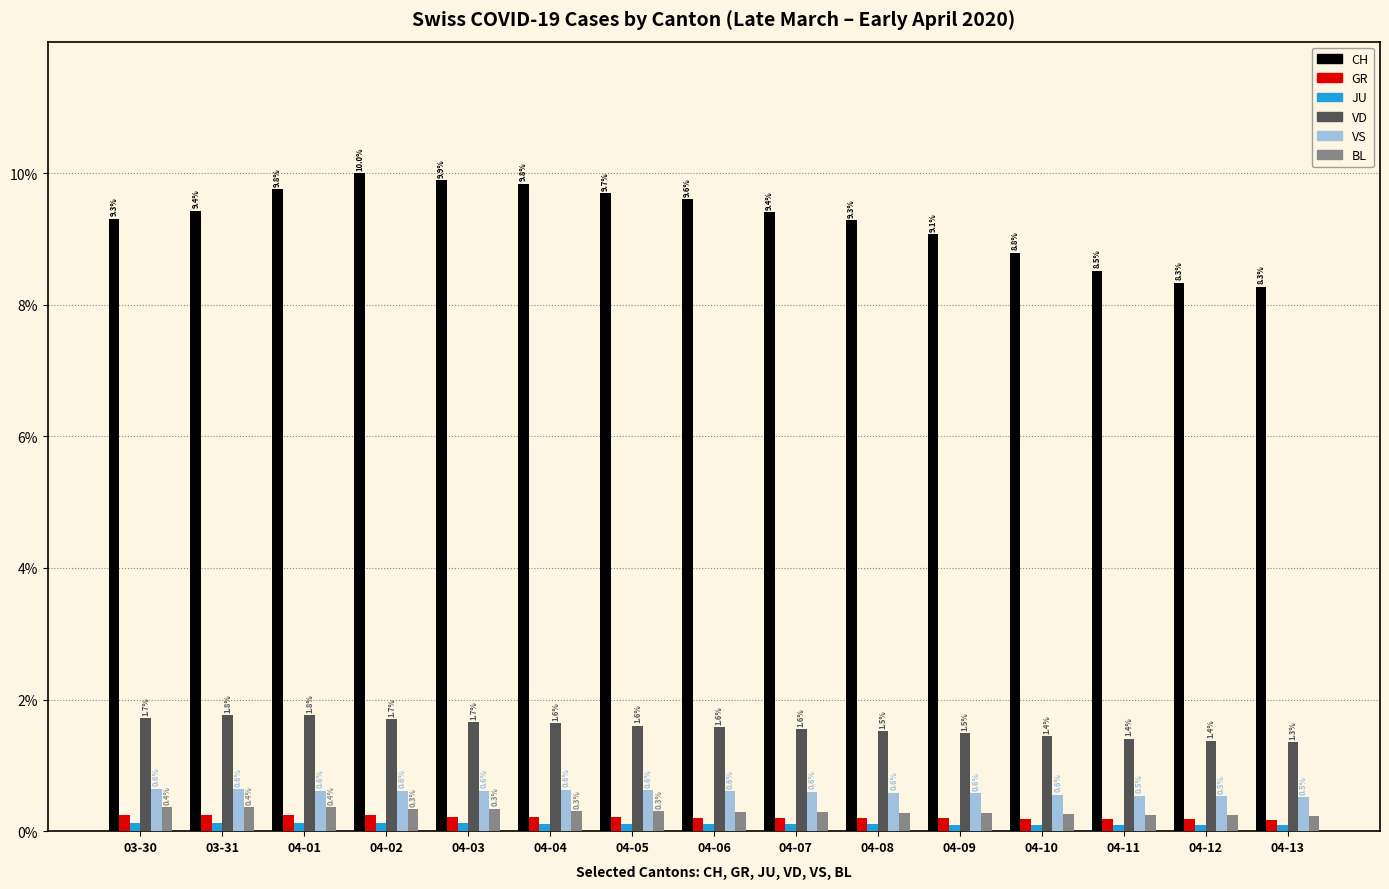

Read the BL value at 04-04.

0.3